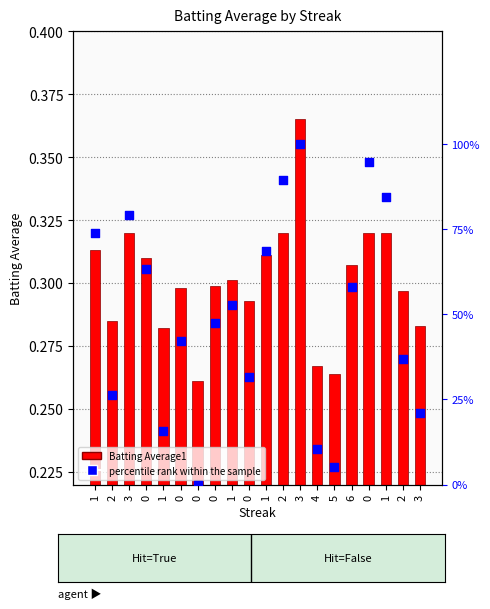

What is the total value across all series at 0?

63.5